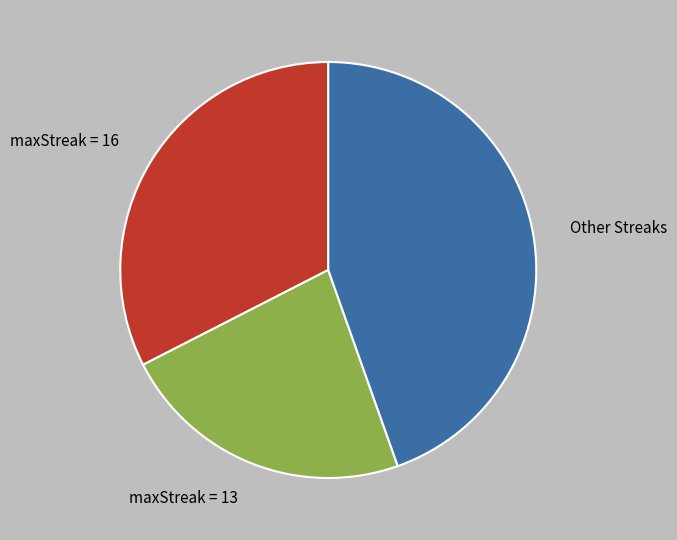

True or false: Other Streaks accounts for 36% of the total.

False